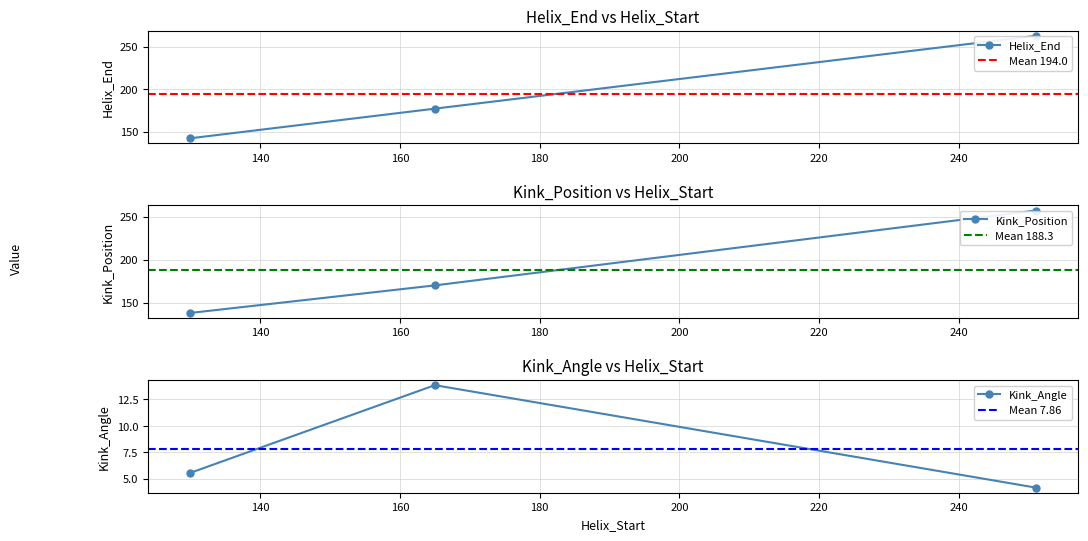

What is the difference between the second highest and minimum values in the Kink_Position series?

32